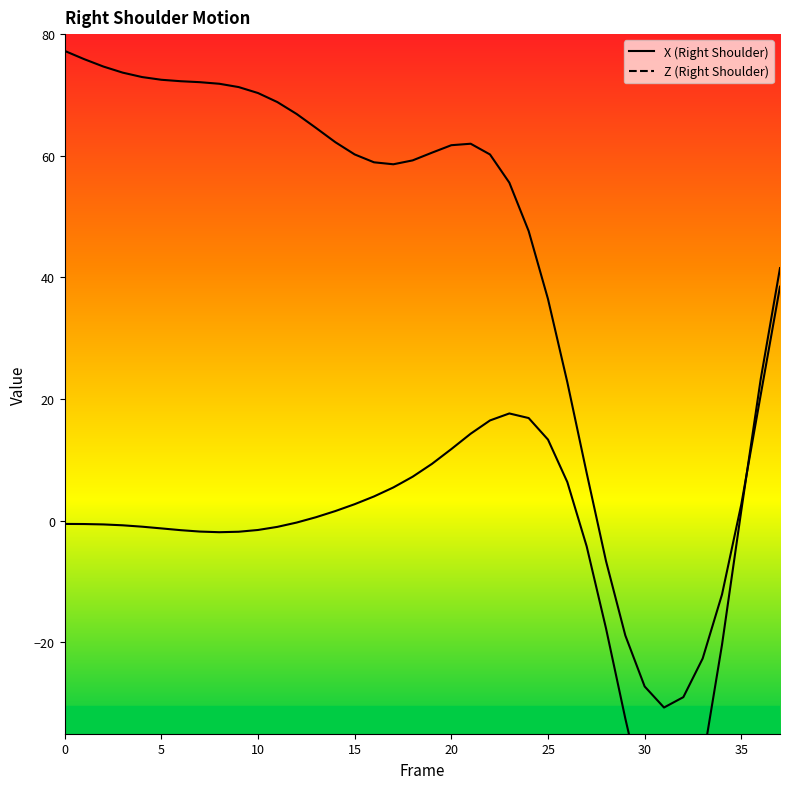

True or false: Z and X cross at least once.

True